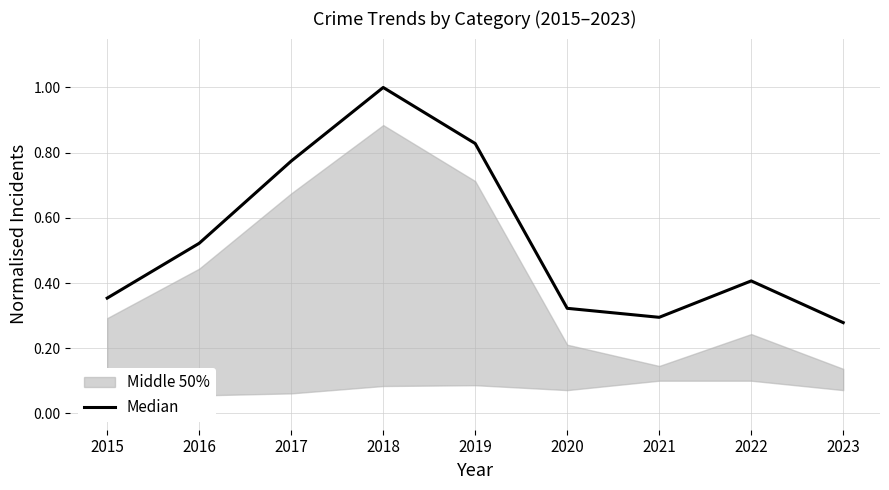

Rank the categories by value from highest to lowest.

2018, 2019, 2017, 2016, 2022, 2015, 2020, 2021, 2023